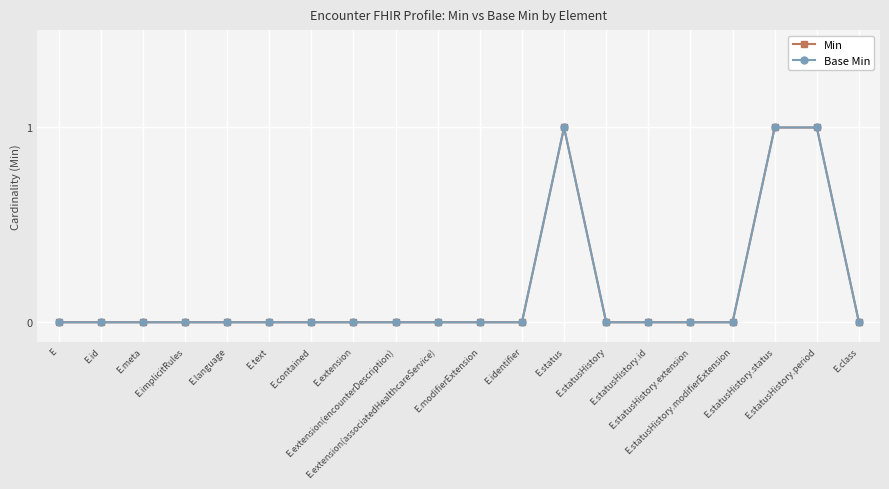

How many lines are shown in the chart?

2